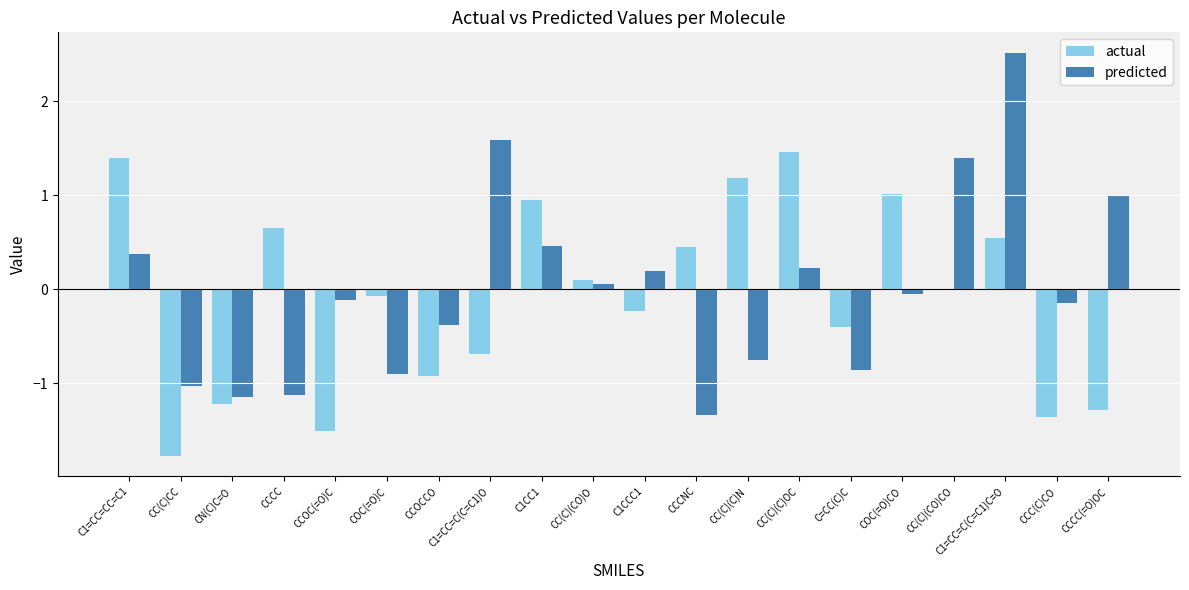

How many groups of bars are there?

20